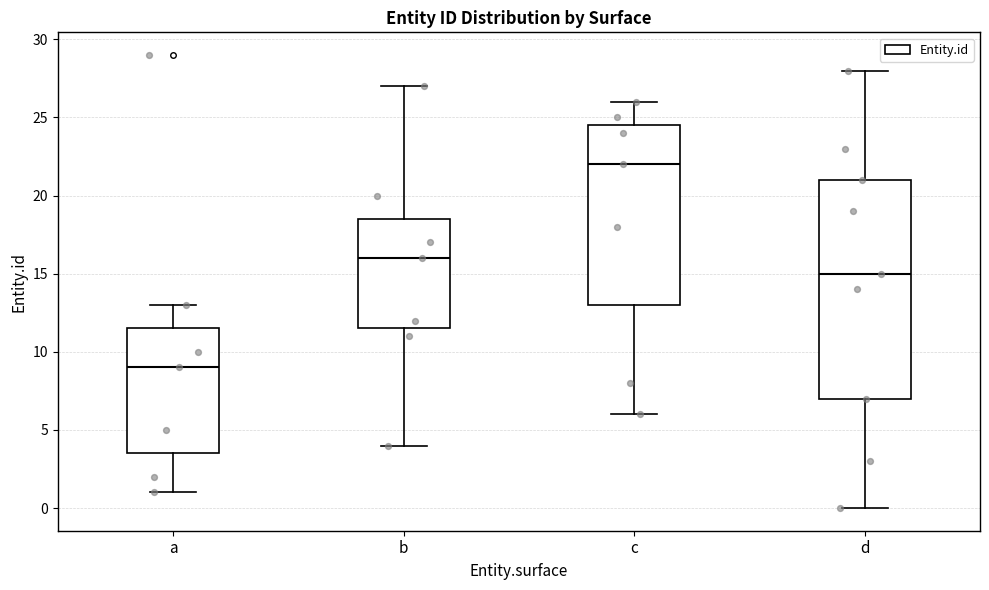

Which box has the lowest median line?

a